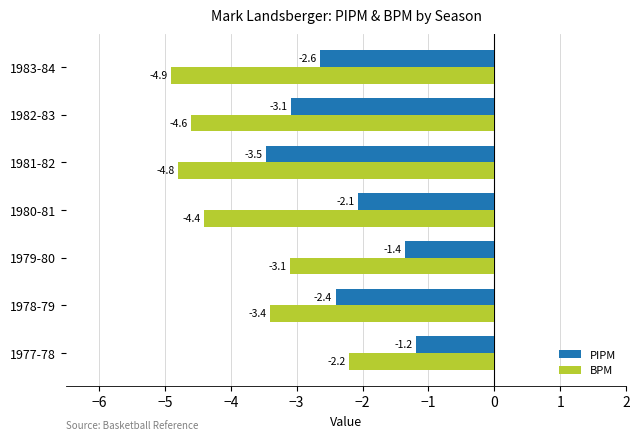

What value does the BPM series have at 1979-80?

-3.1